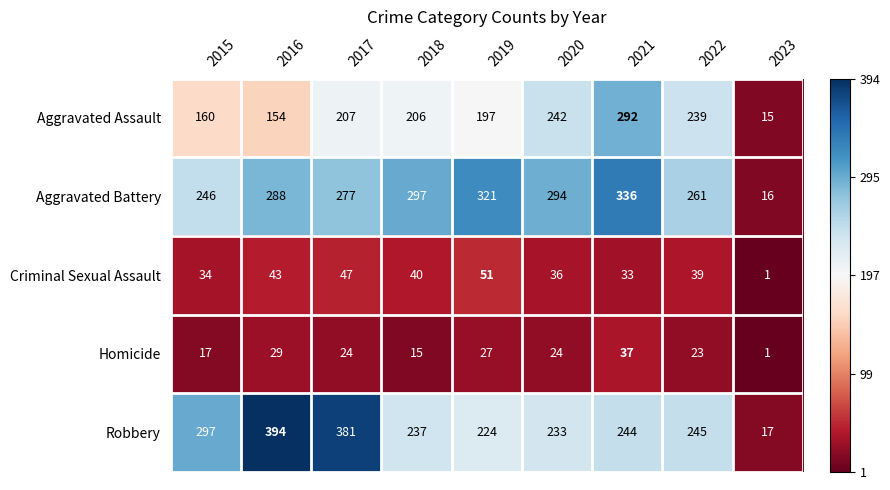

What is the sum of all Homicide values?

197